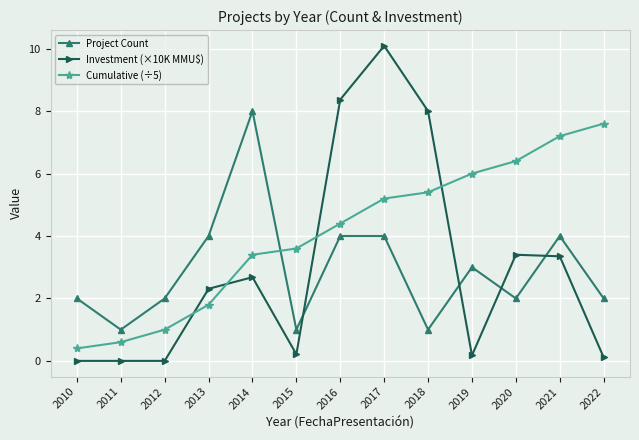

Count the number of categories in the chart.

13